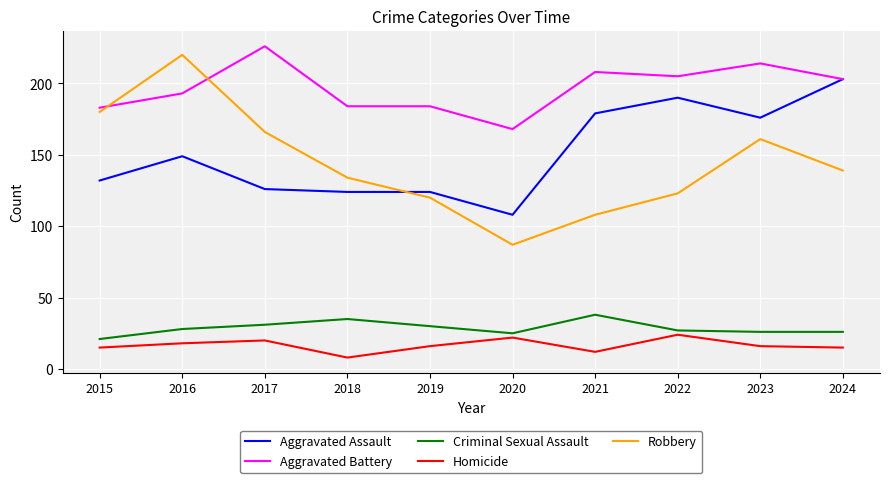

Which series has the largest total across all categories?

Aggravated Battery